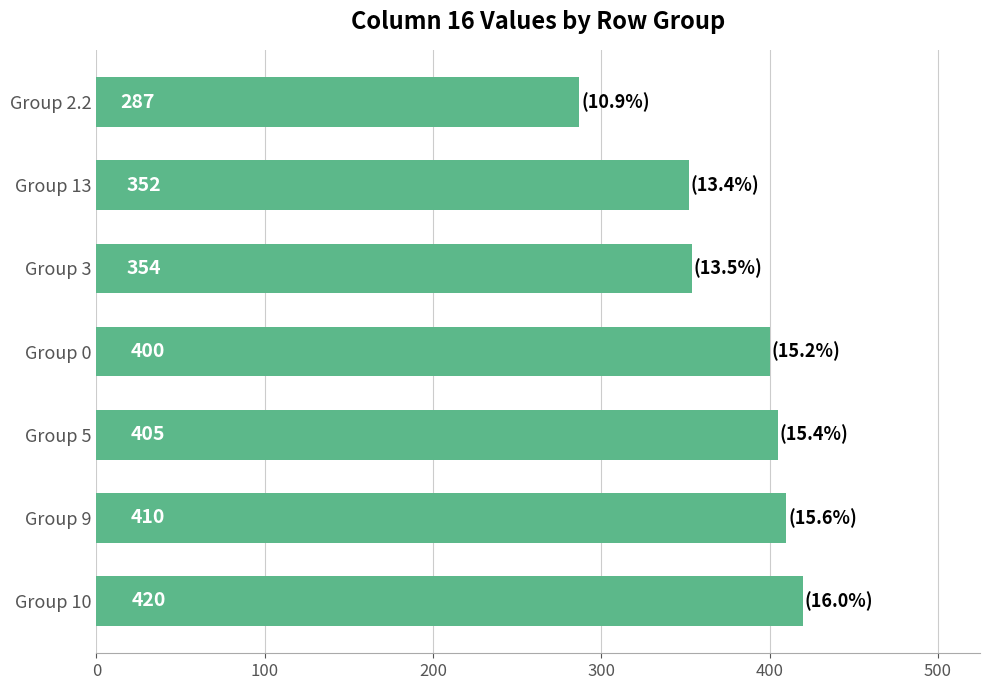

The chart shows a value of 89 at Group 0. True or false?

False